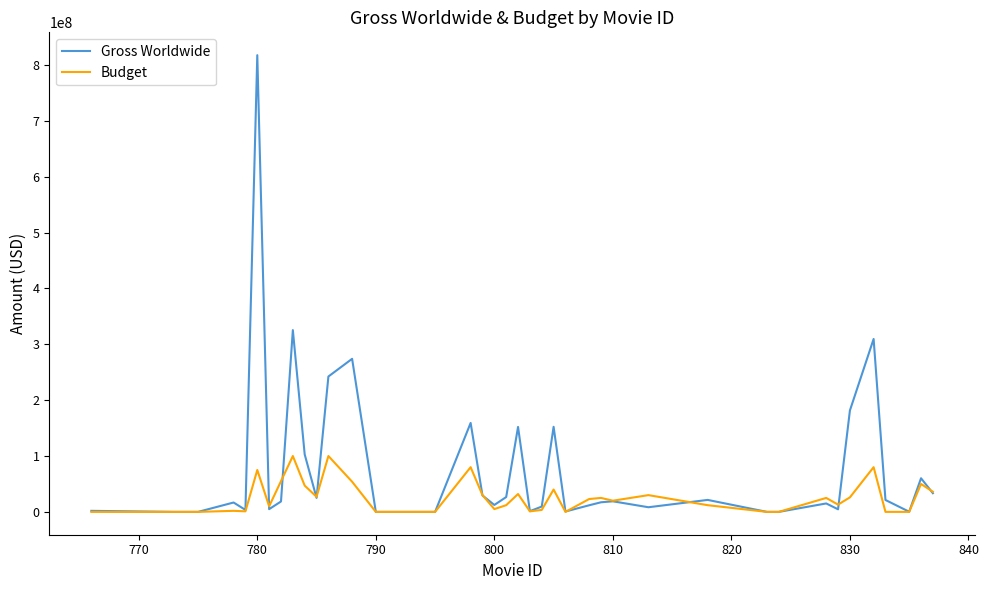

True or false: Budget and Gross Worldwide intersect in this chart.

True